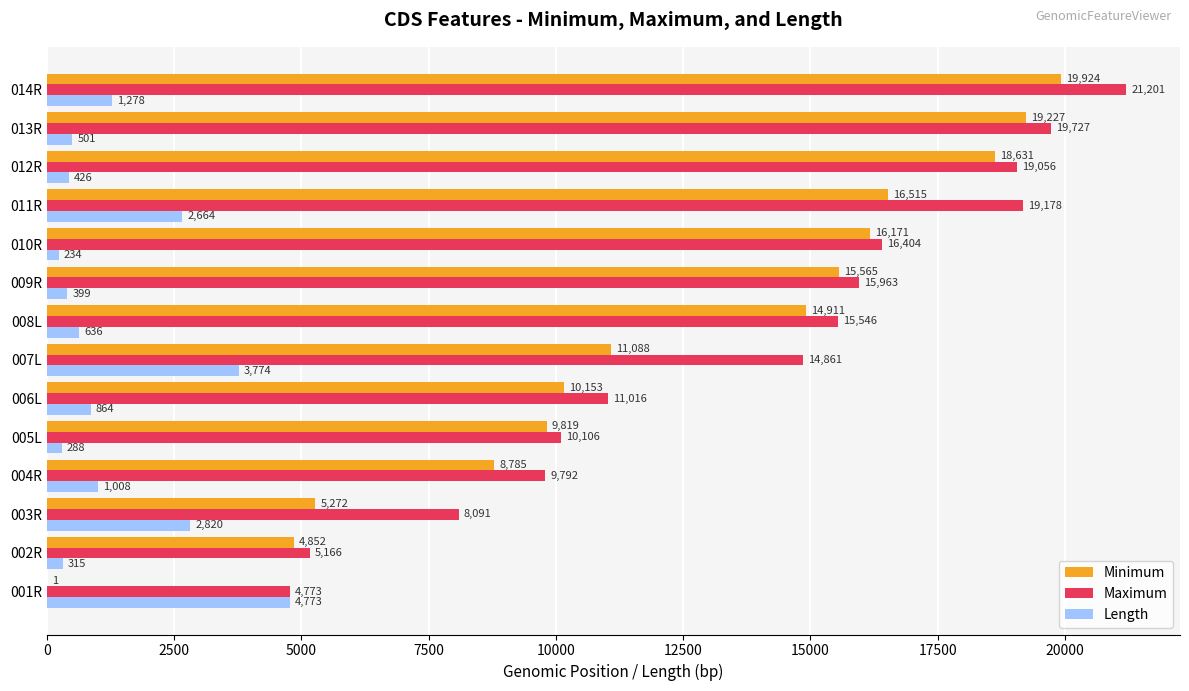

What is the sum of the Maximum values at 010R and 012R?

35460